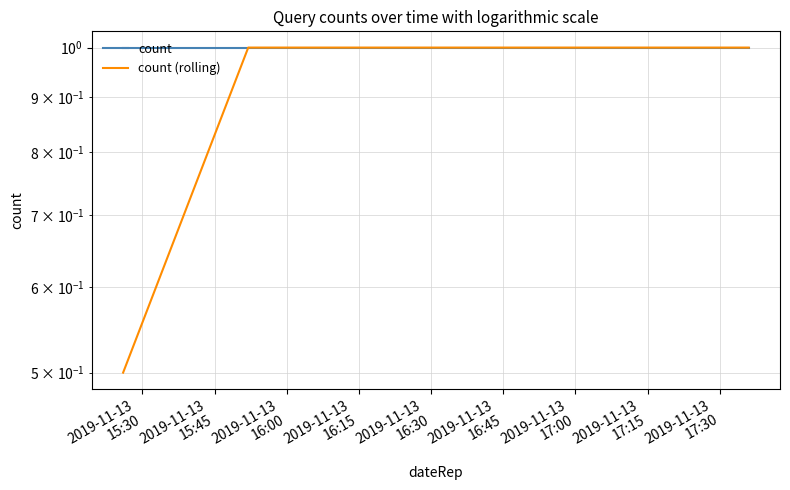

Which series changed the most between 2019-11-13
15:30 and 2019-11-13
16:00?

count (rolling)